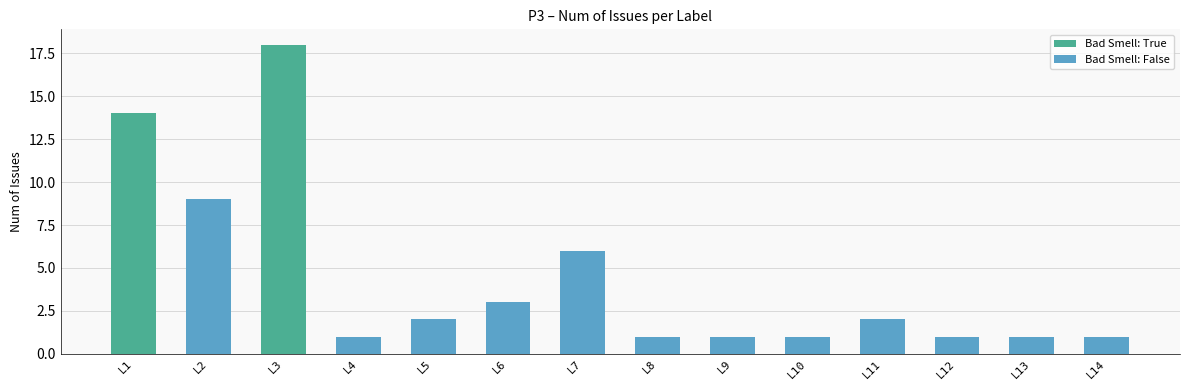

How many data points are less than 2?

7